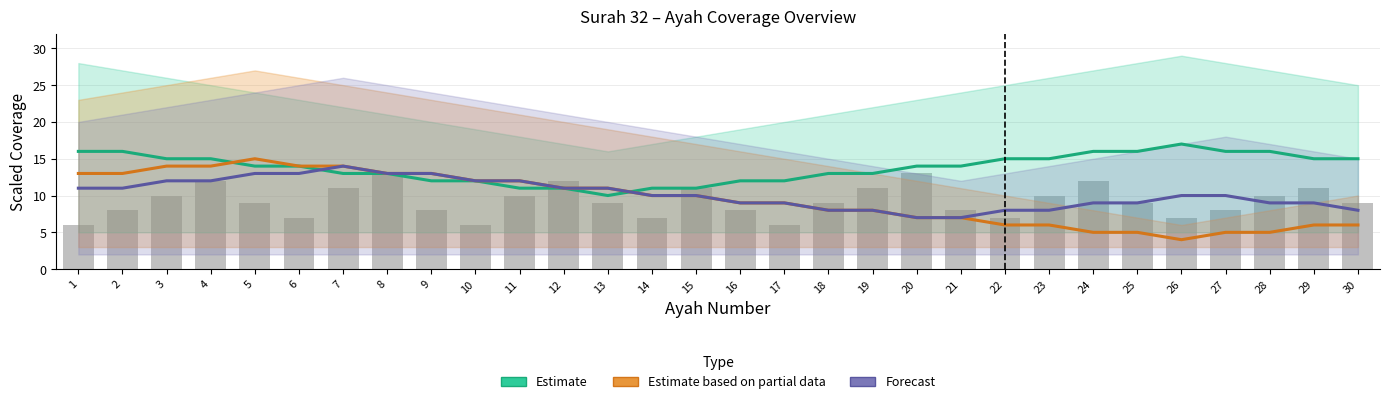

The value of Observed at 12 is 21. True or false?

False